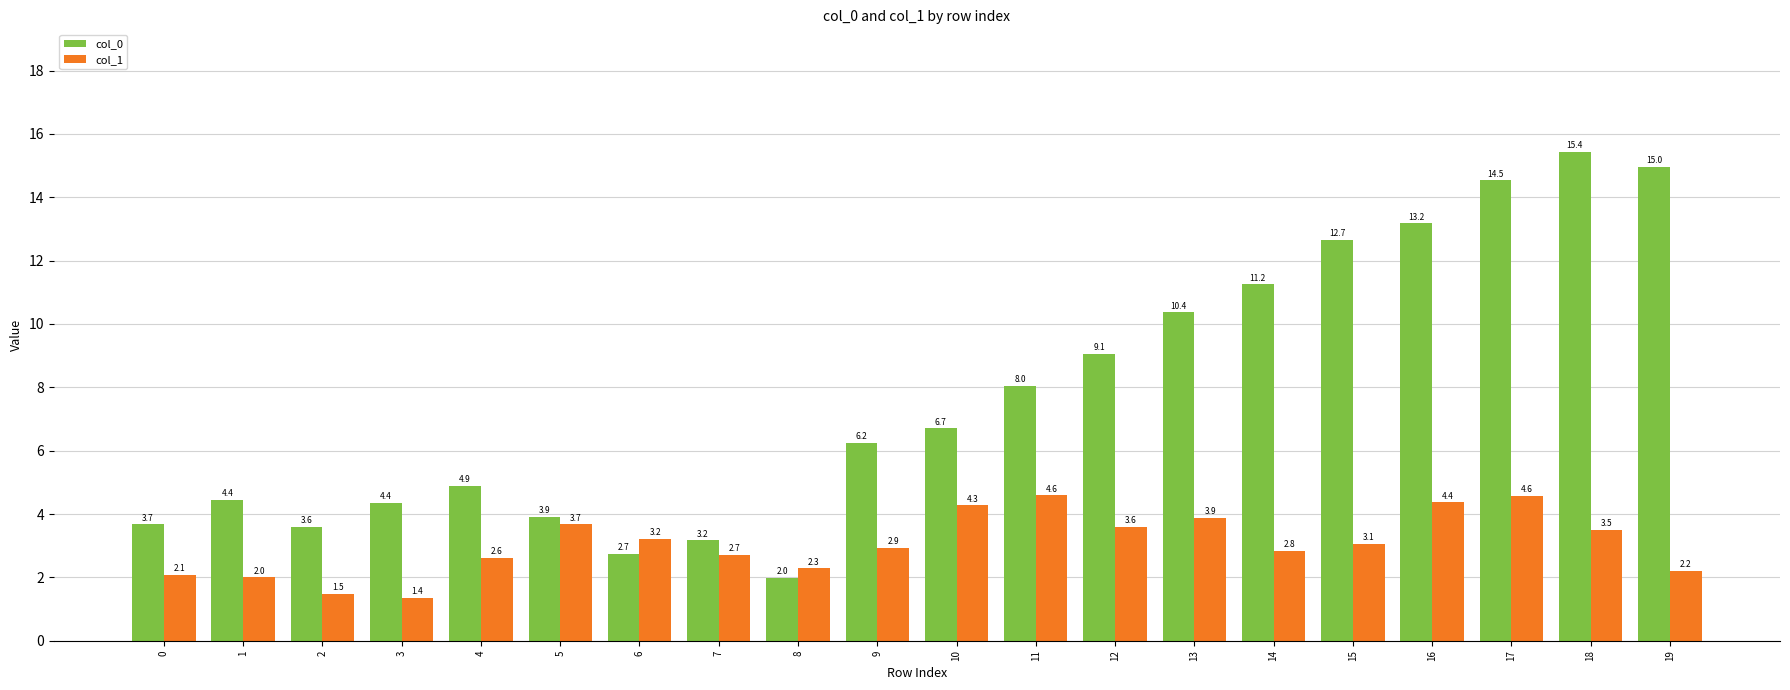

List the series in order of their peak value, lowest first.

col_1, col_0